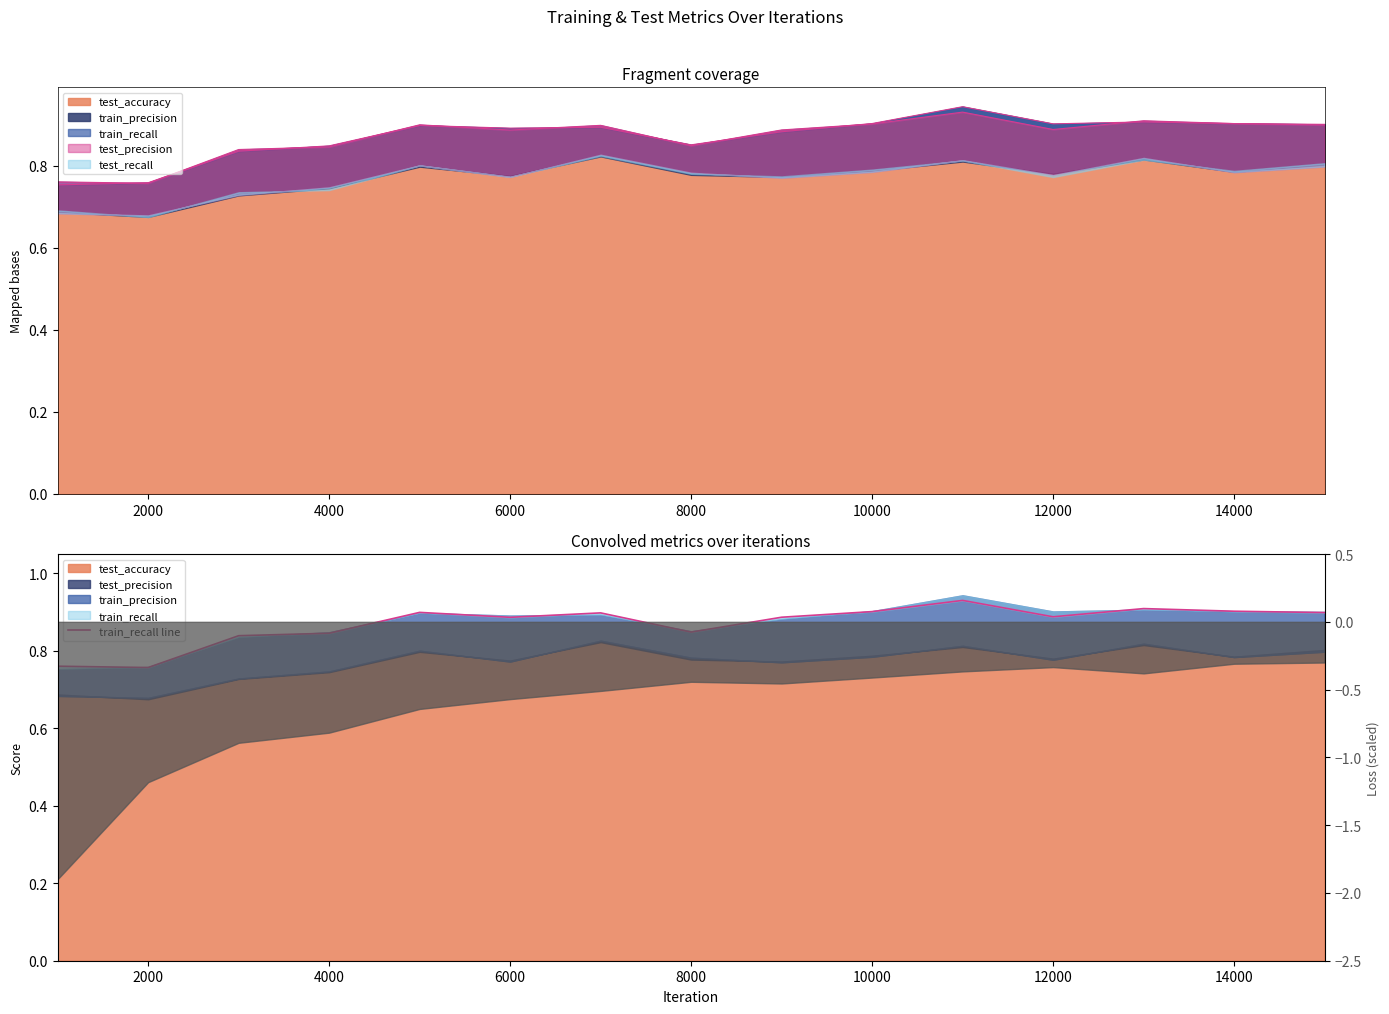

What is the average value?

0.9